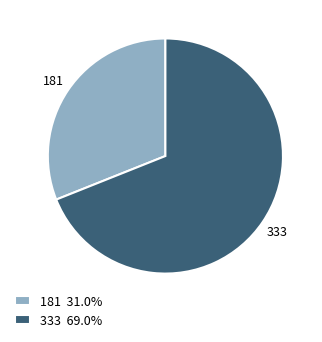

Rank the categories by value from lowest to highest.

181, 333